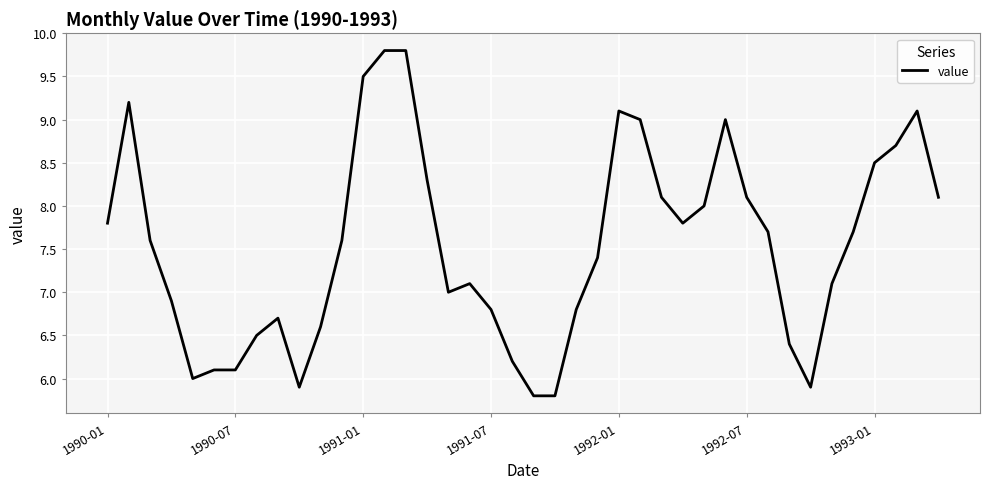

Reading left to right, transcribe all the data shown in this chart.

7.8	9.2	7.6	6.9	6.0	6.1	6.1	6.5	6.7	5.9	6.6	7.6	9.5	9.8	9.8	8.3	7.0	7.1	6.8	6.2	5.8	5.8	6.8	7.4	9.1	9.0	8.1	7.8	8.0	9.0	8.1	7.7	6.4	5.9	7.1	7.7	8.5	8.7	9.1	8.1